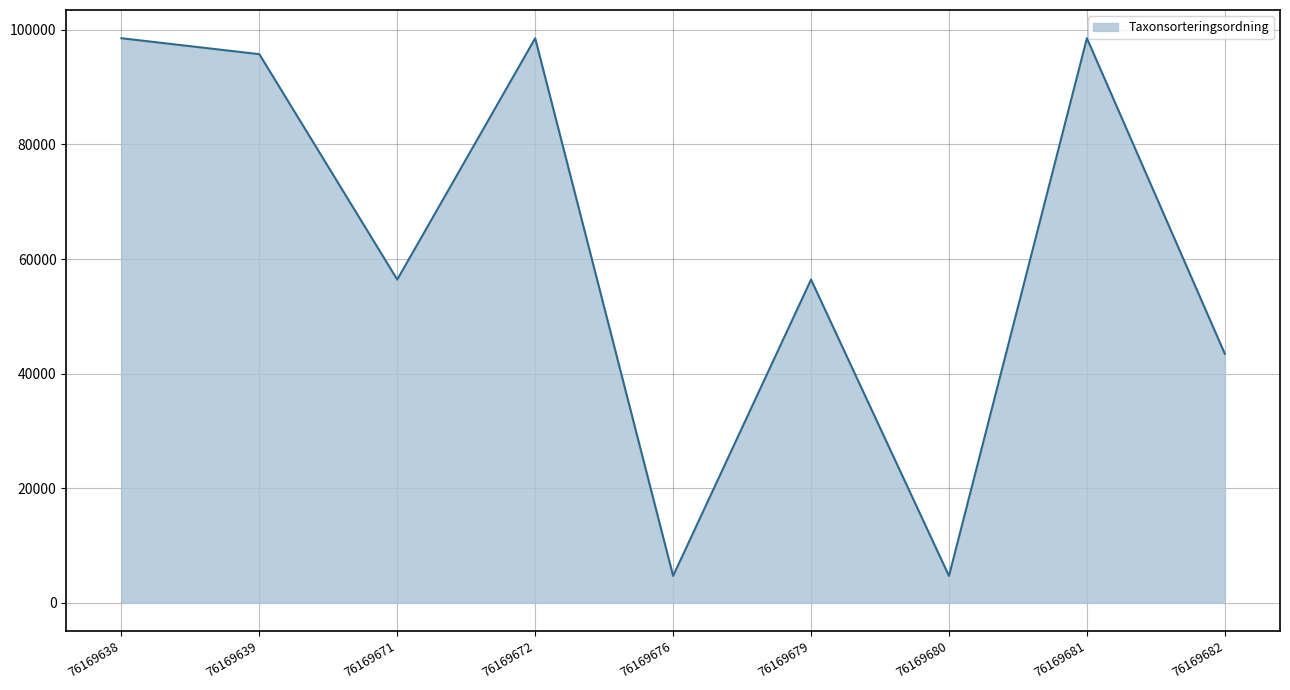

At which label does the data first exceed 56411?

76169638